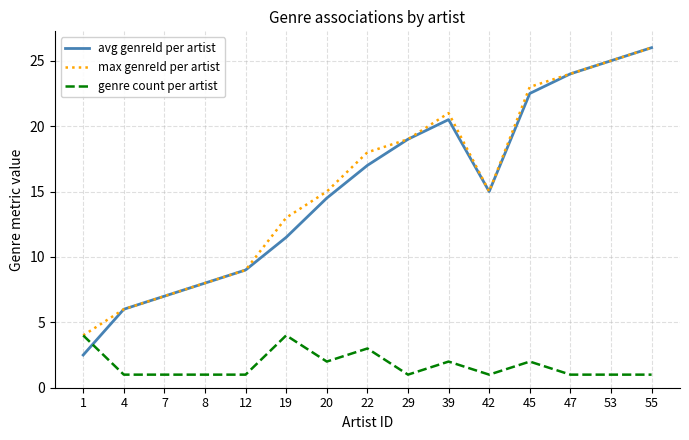

What is the maximum value for max genreId per artist?

26.0